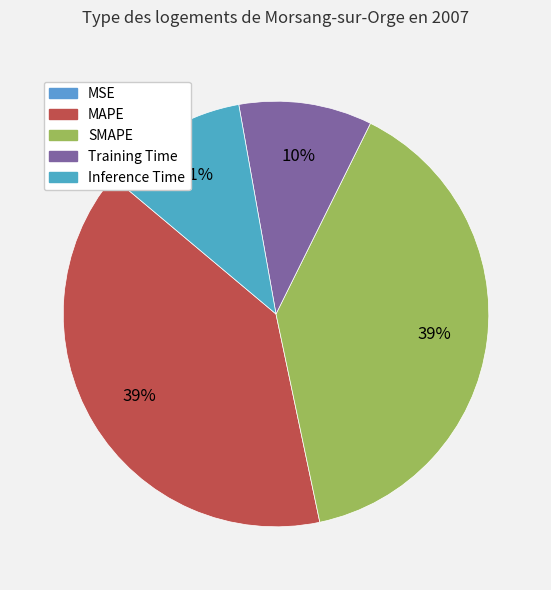

To the nearest percent, what is the difference between the largest and smallest slice percentages?

39%